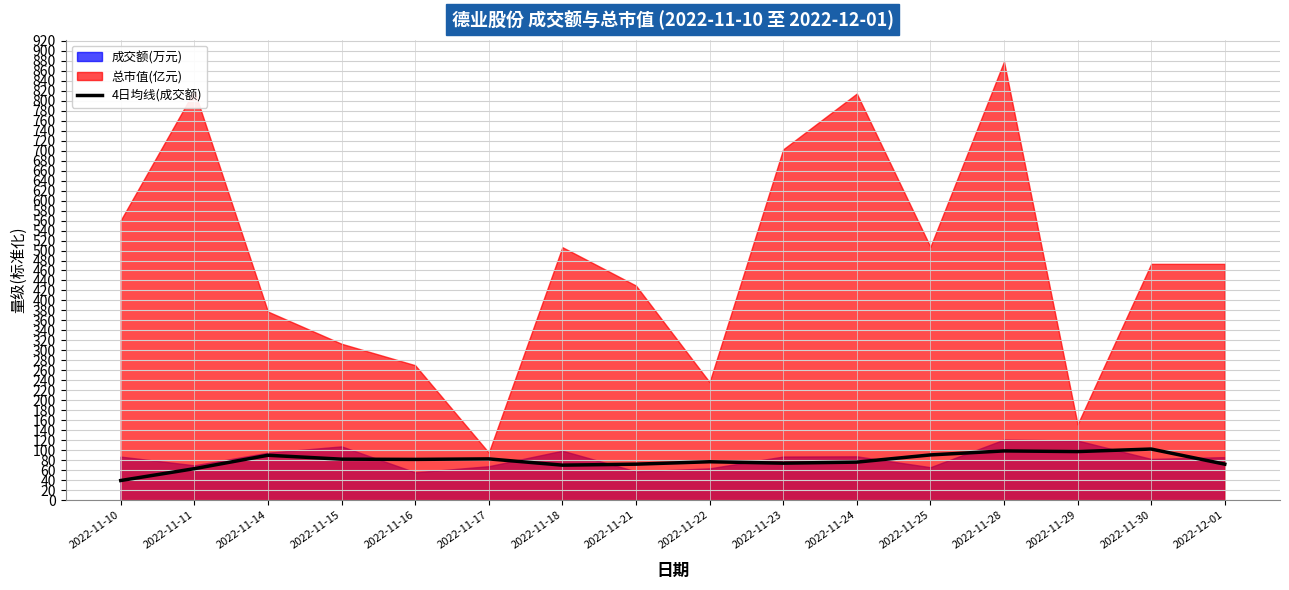

What is the smallest value displayed?

39.2